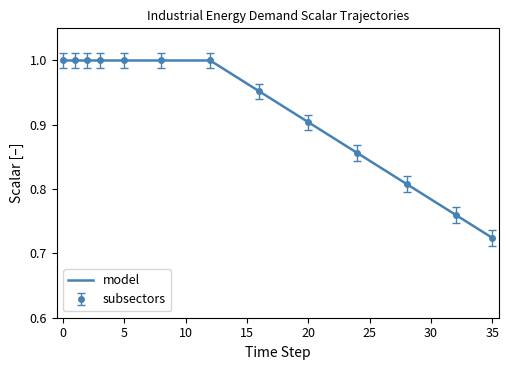

What is the value of the 32nd point from the left?

0.8